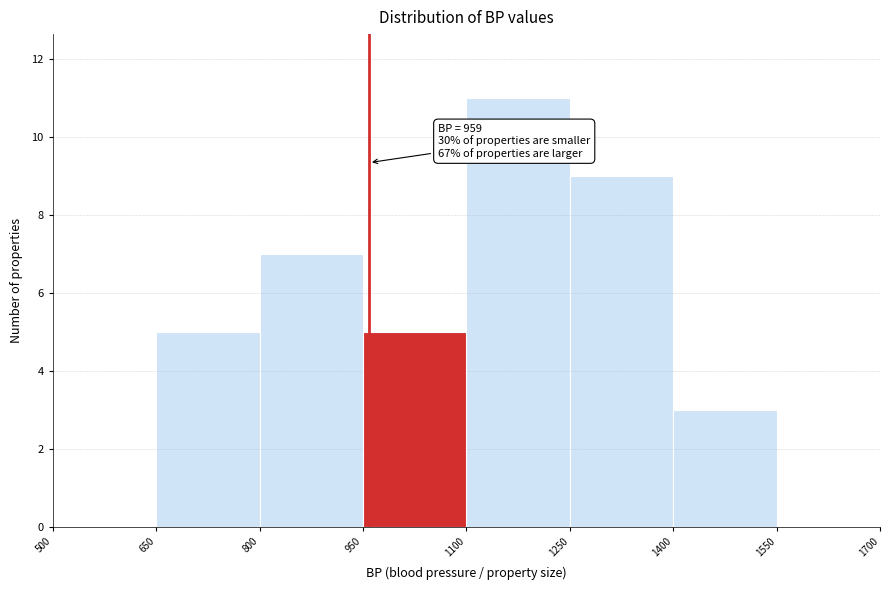

Over which range of the x-axis is the bar tallest?

1100 to 1250